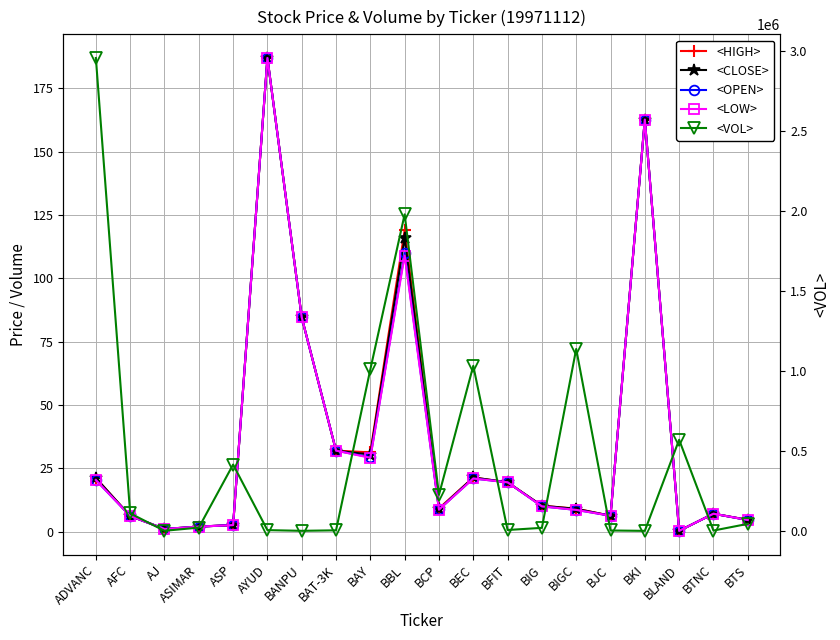

At how many categories does at least one series exceed 1697800?

2